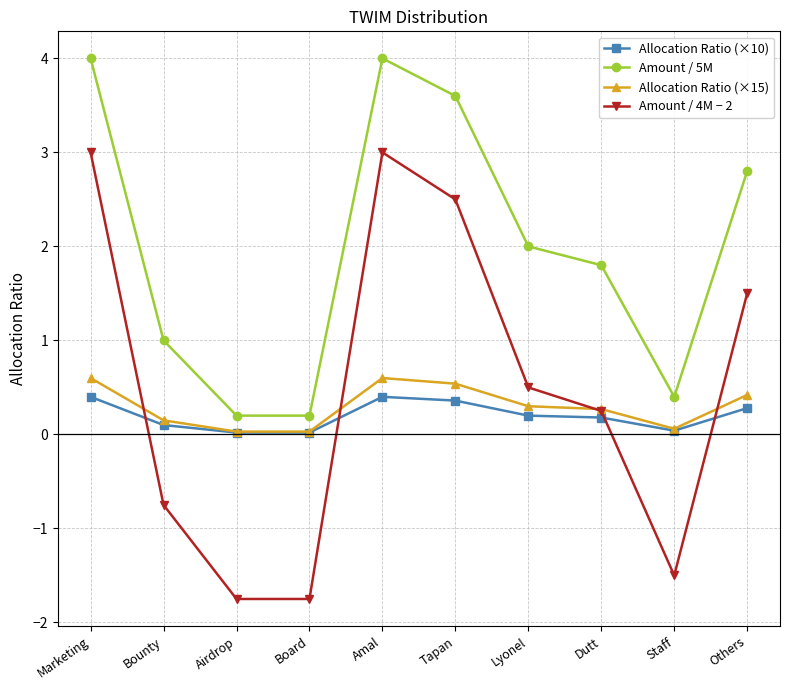

Is it true that Amount / 4M − 2 equals -2.6 at Staff?

False